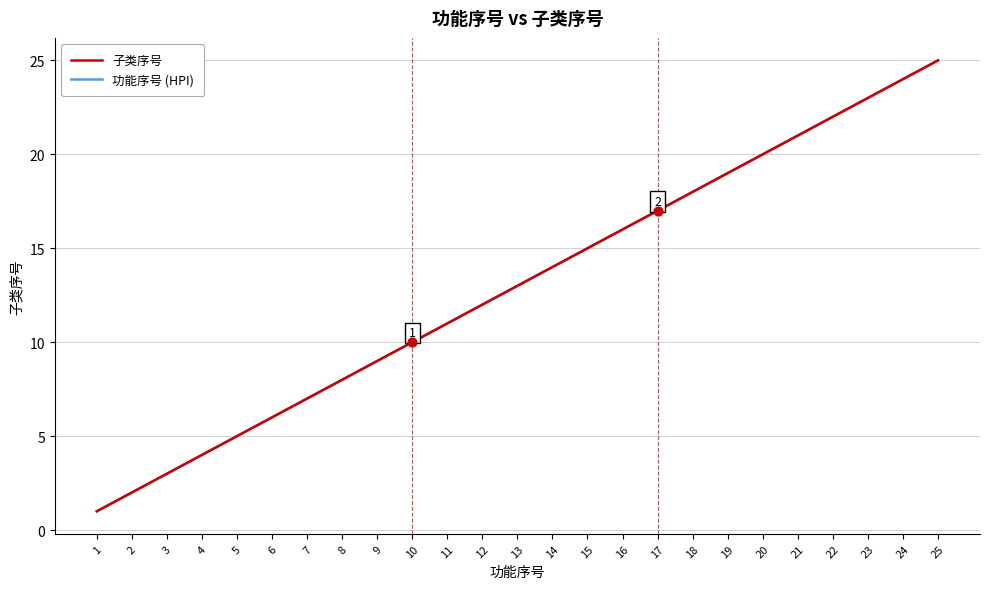

Does the chart have visible grid lines?

Yes